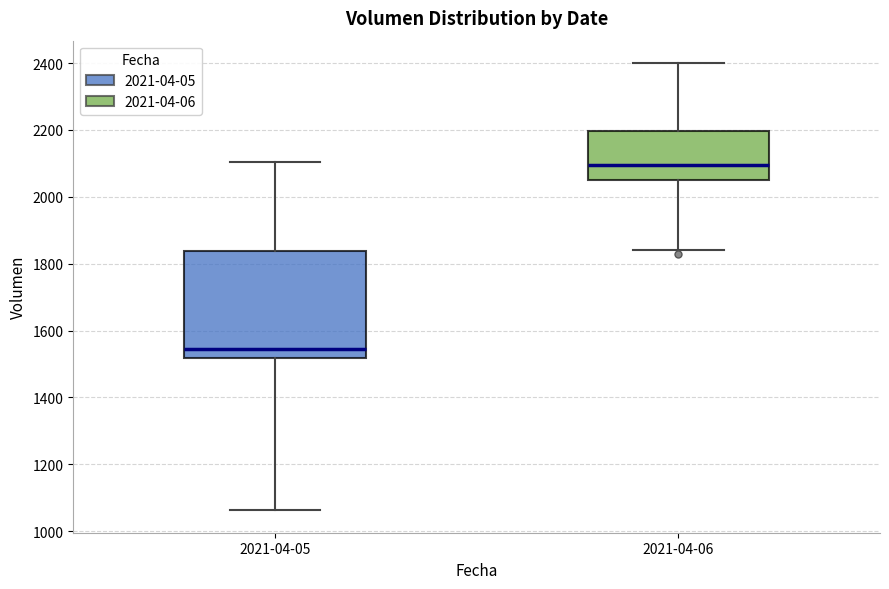

Which box is the tallest, from its lower edge to its upper edge?

2021-04-05